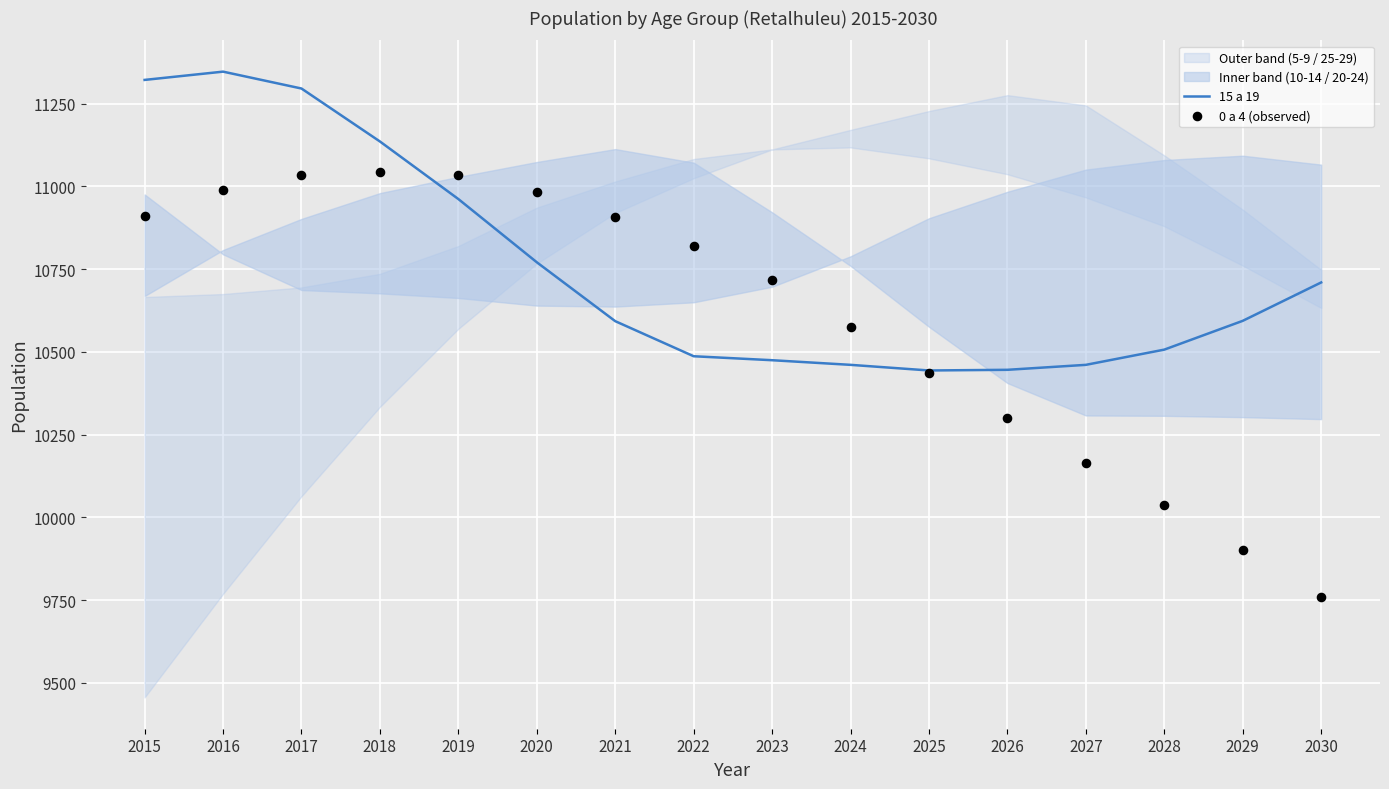

What are all the series names shown in the legend?

15 a 19, 0 a 4 (observed)